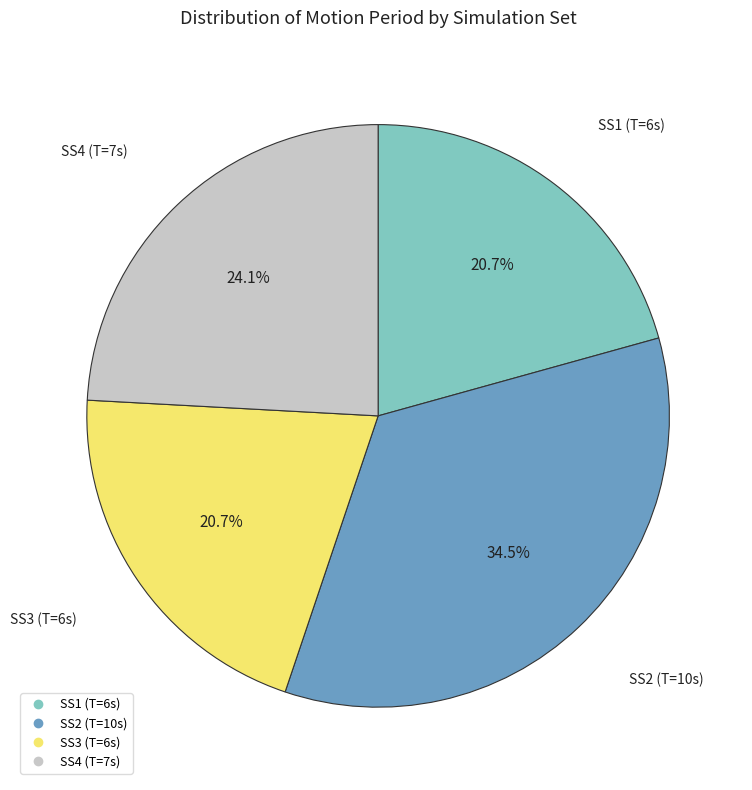

Is there a majority slice in this chart?

No